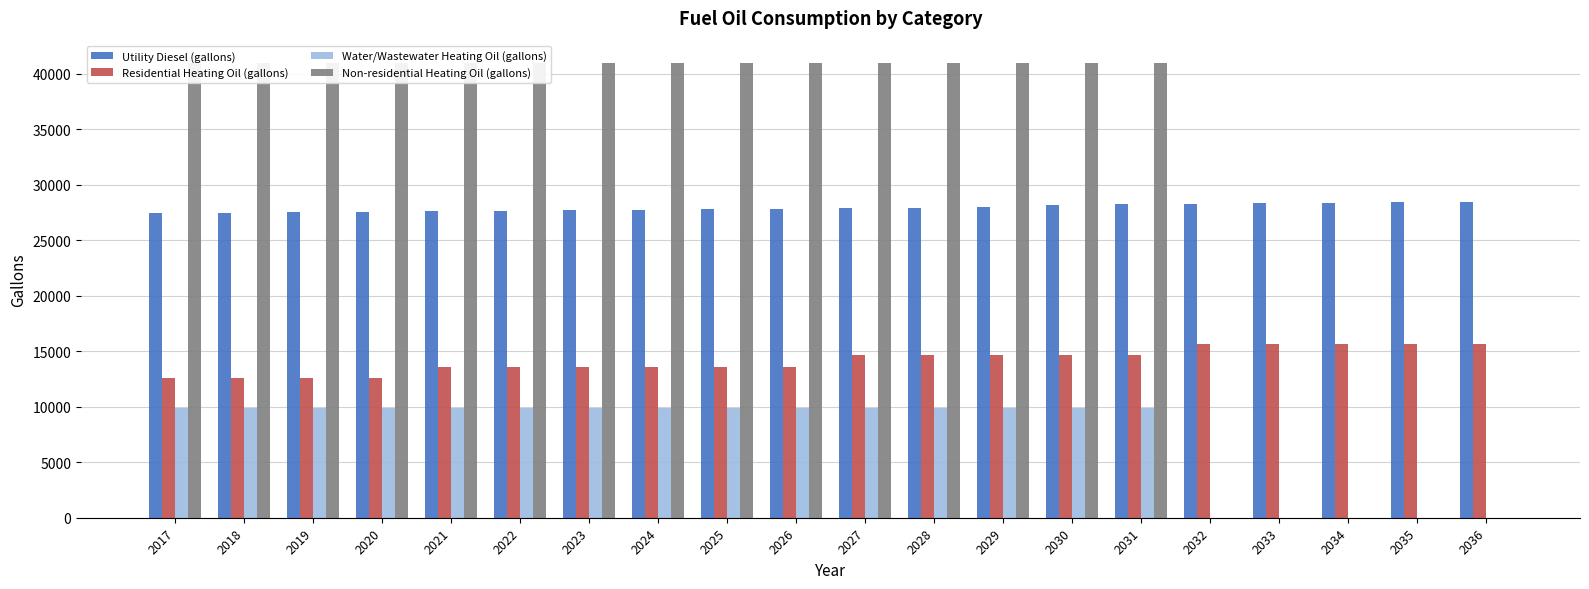

At how many categories does at least one series exceed 2874?

20